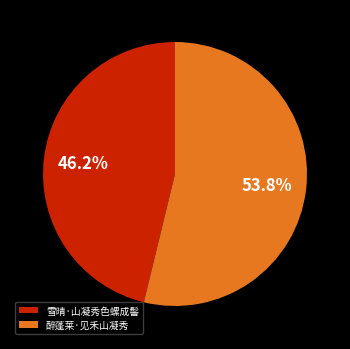

To the nearest percent, what is the average slice percentage?

50%